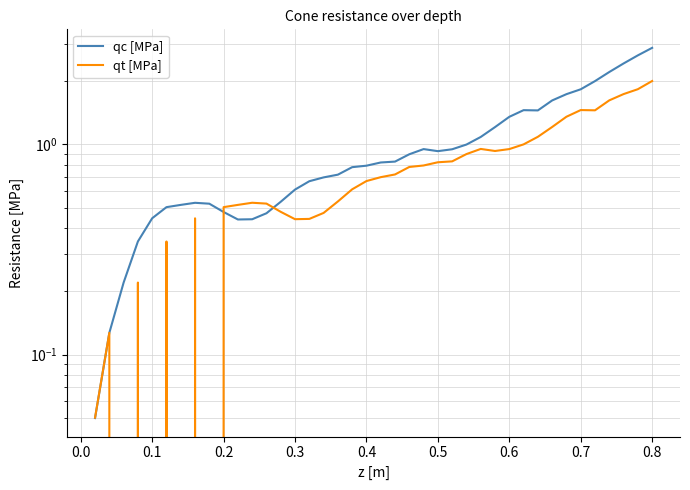

List the series in order of their overall mean, lowest first.

qt [MPa], qc [MPa]